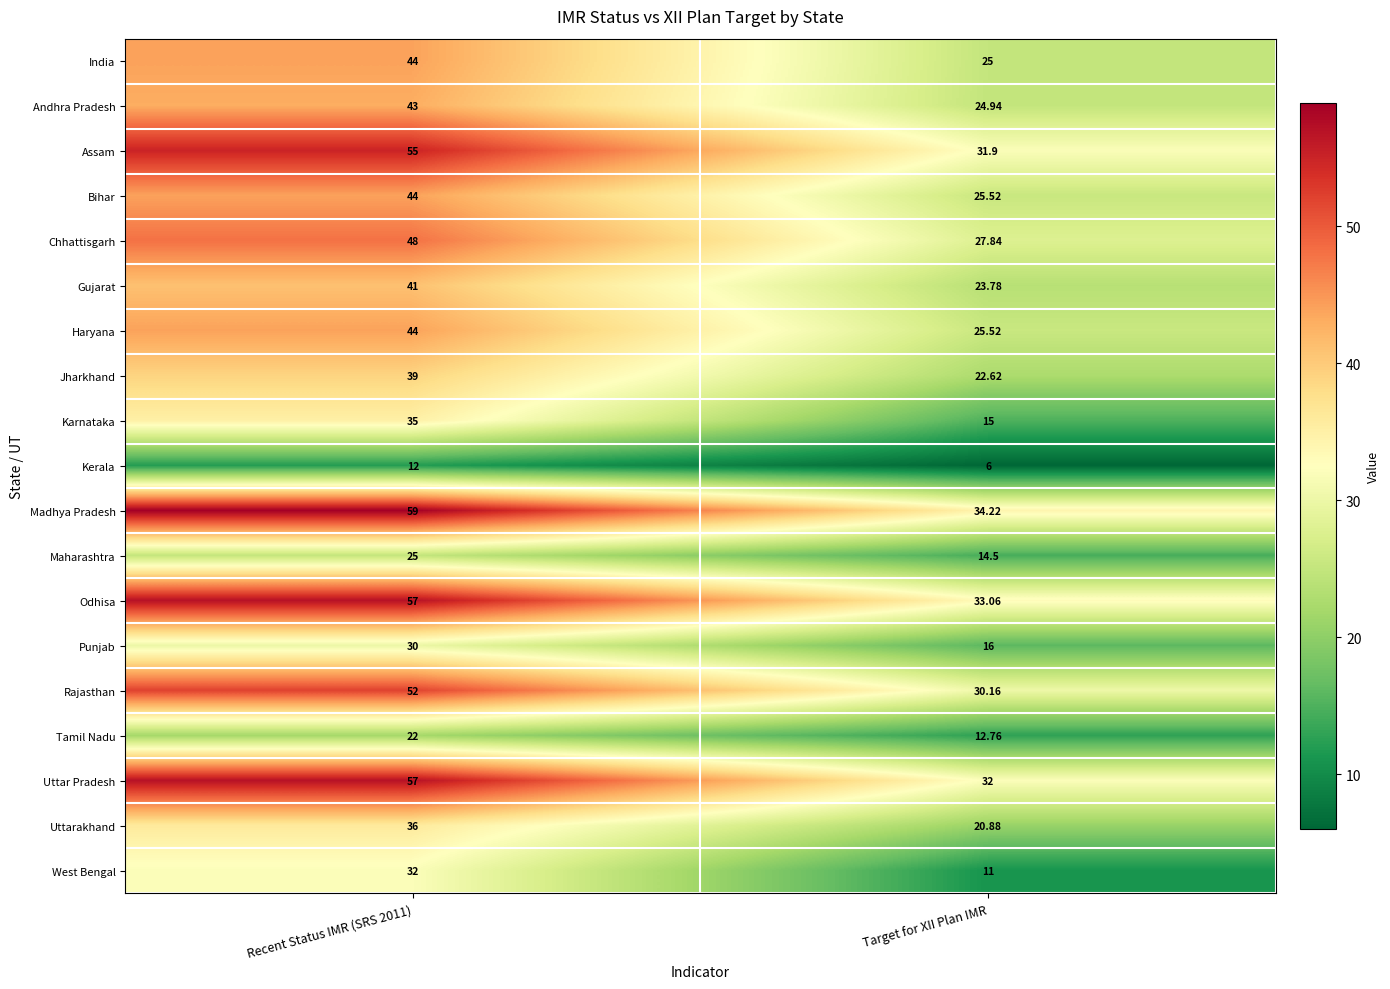

Is the value of West Bengal at Target for XII Plan IMR greater than the value of Gujarat at Recent Status IMR (SRS 2011)?

No